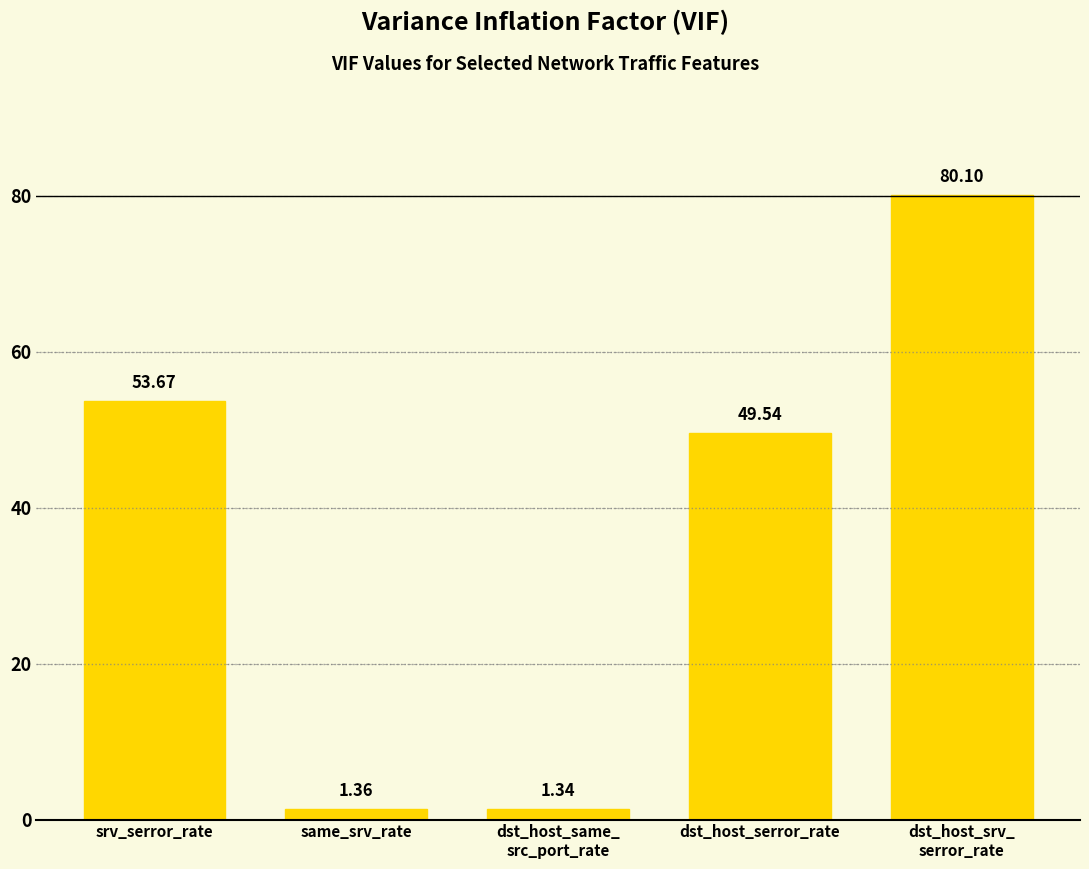

What is the change in value from srv_serror_rate to same_srv_rate?

-52.3